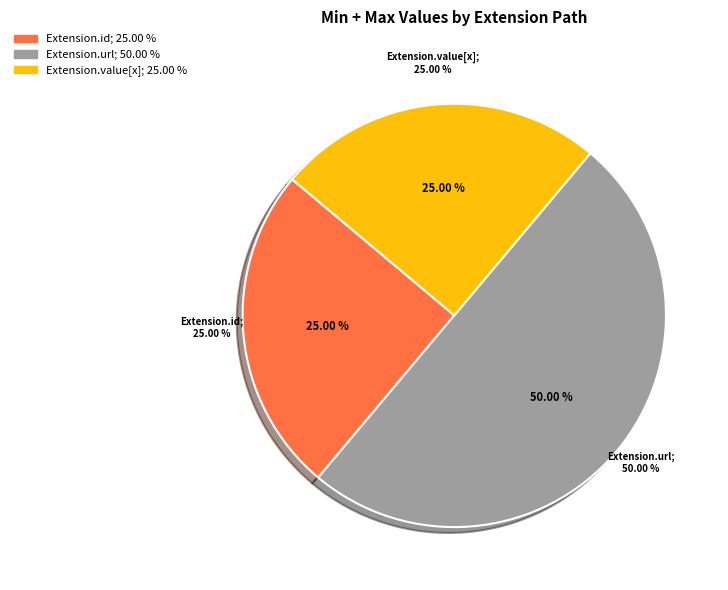

Is it true that Extension is 0% of the pie?

True